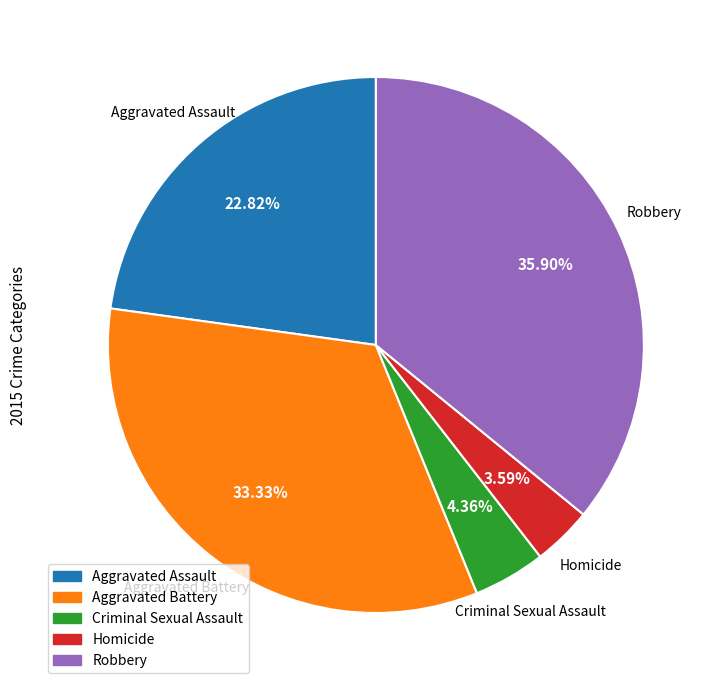

To the nearest percent, what is the combined percentage of Aggravated Assault and Homicide?

26%